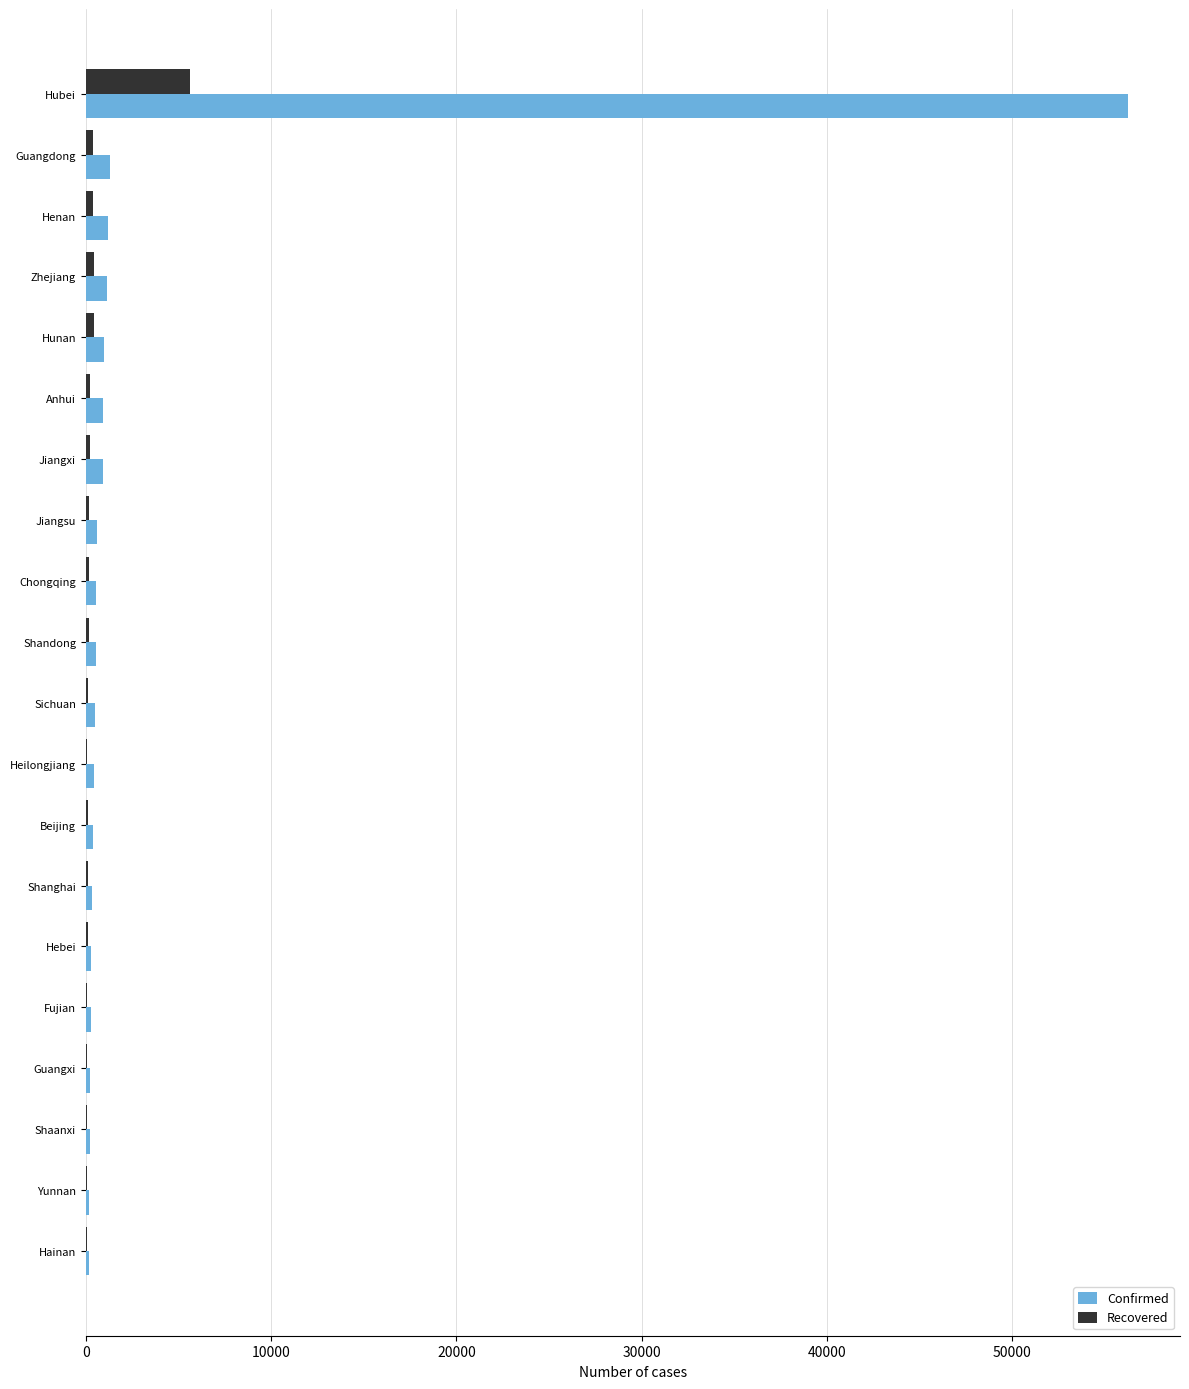

The value of Confirmed at Hubei is 80937. True or false?

False